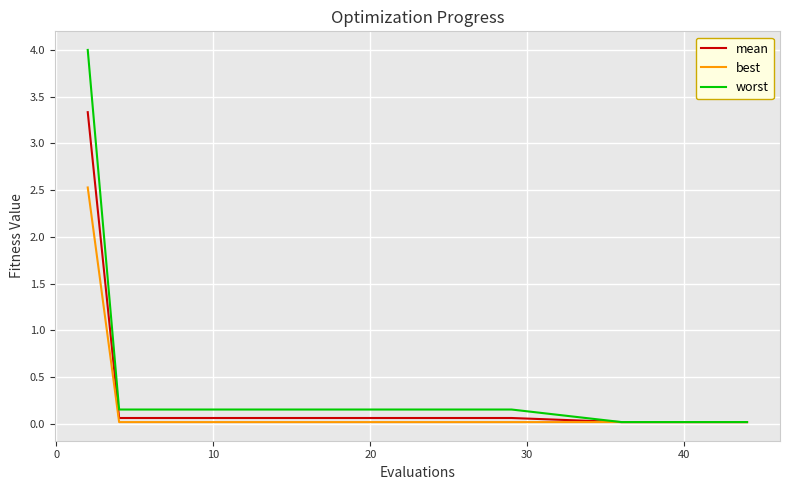

What is the highest value of the best series?

2.5